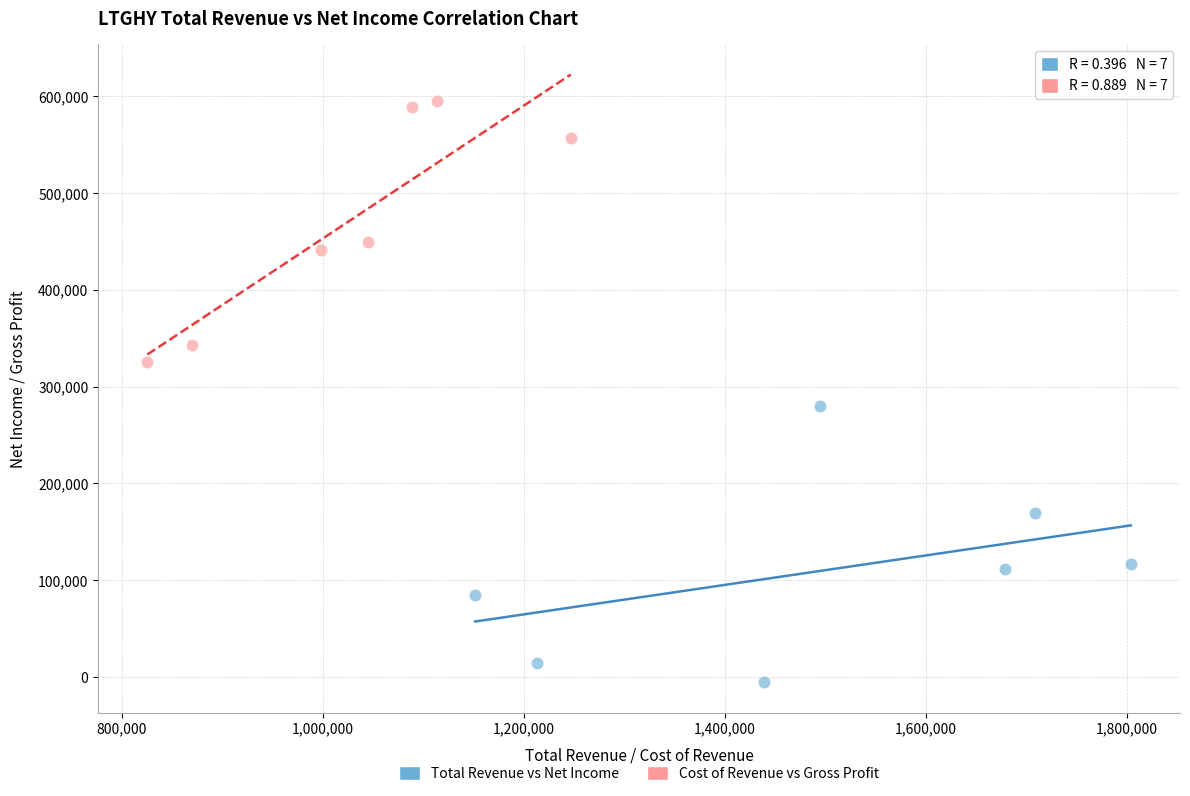

Which series reaches the minimum Y coordinate?

Total Revenue vs Net Income